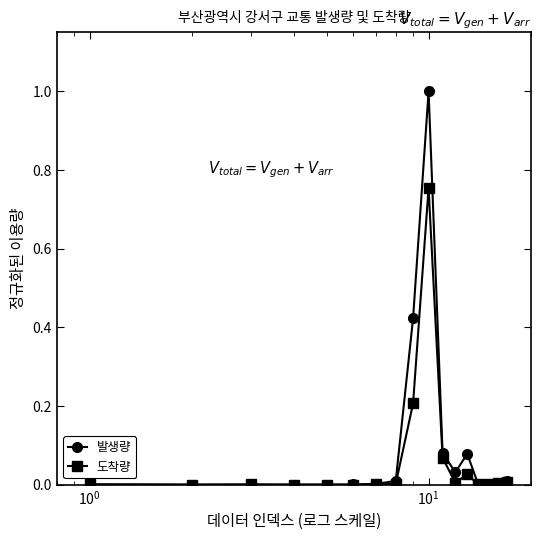

What is the maximum value shown in the chart?

1.0